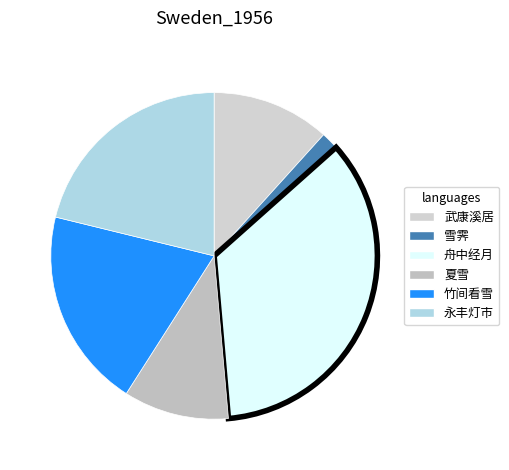

How many slices are in this pie chart?

6